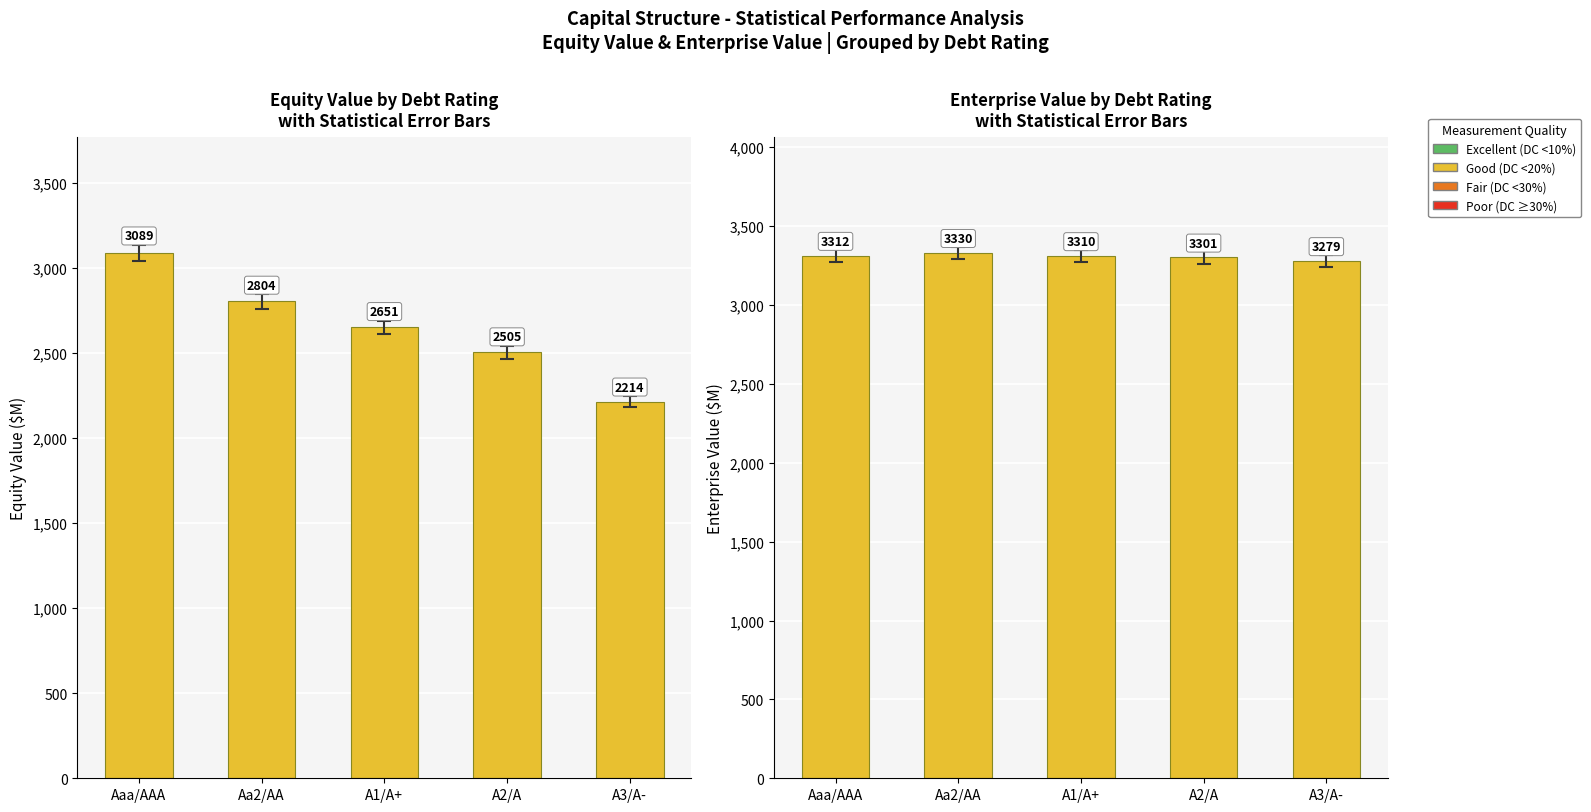

What position from the right is A3/A-?

1